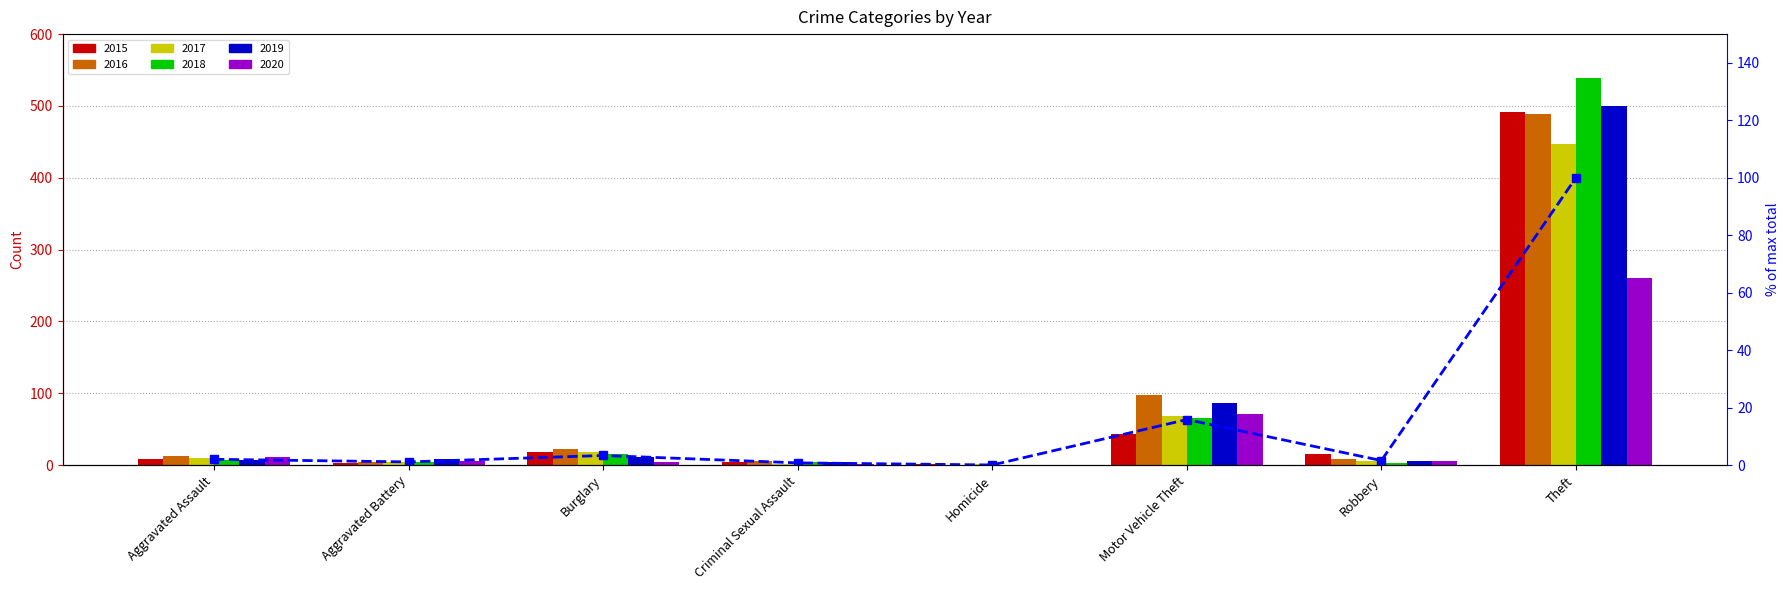

Reading left to right, what are all the values shown in this chart?

2.1	1.1	3.4	0.8	0.1	15.9	1.6	100.0